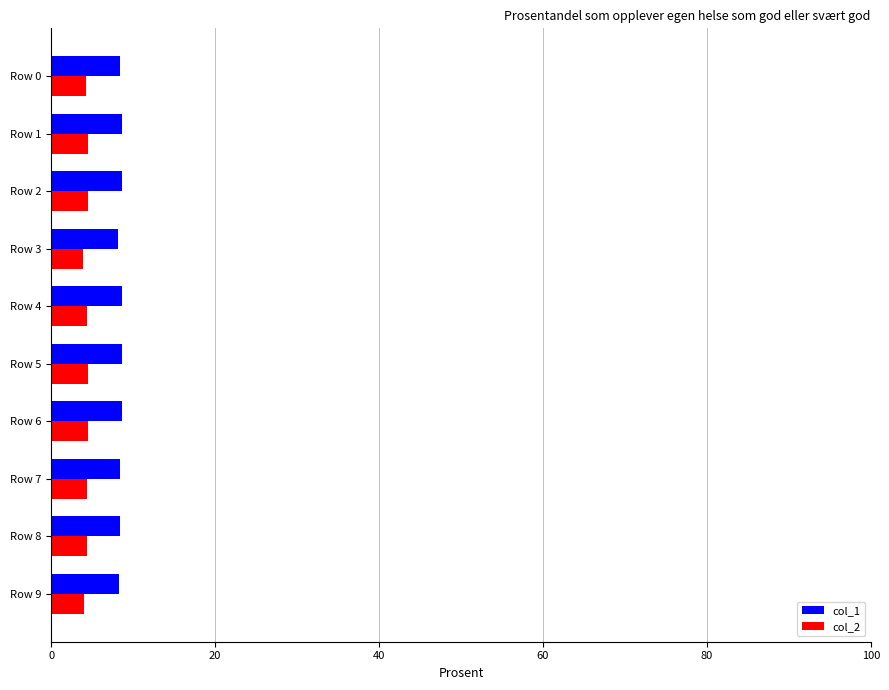

Which series has the largest total across all categories?

col_1